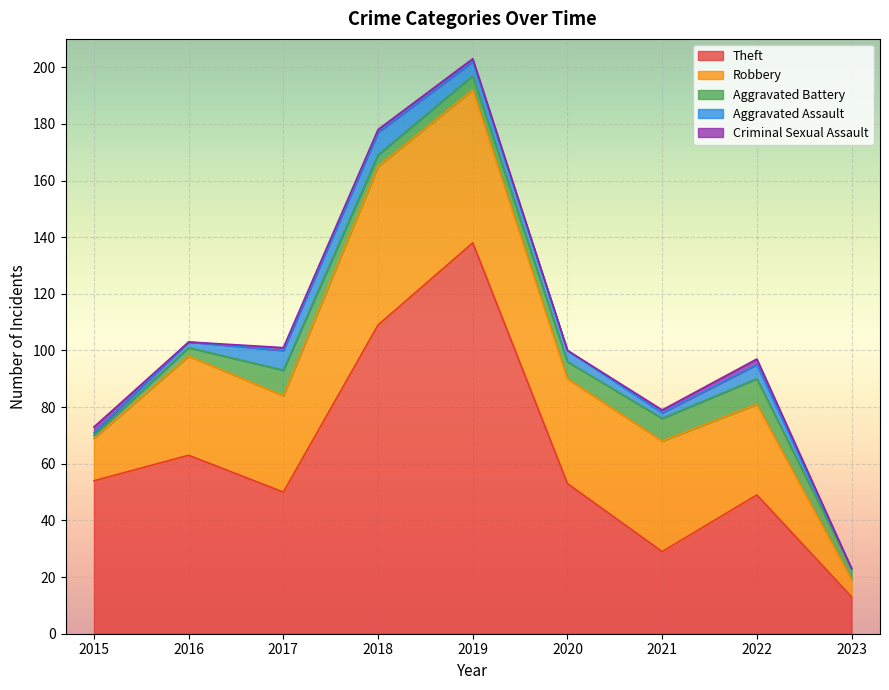

Rank the series at 2015 from lowest to highest value.

Aggravated Battery, Aggravated Assault, Criminal Sexual Assault, Robbery, Theft